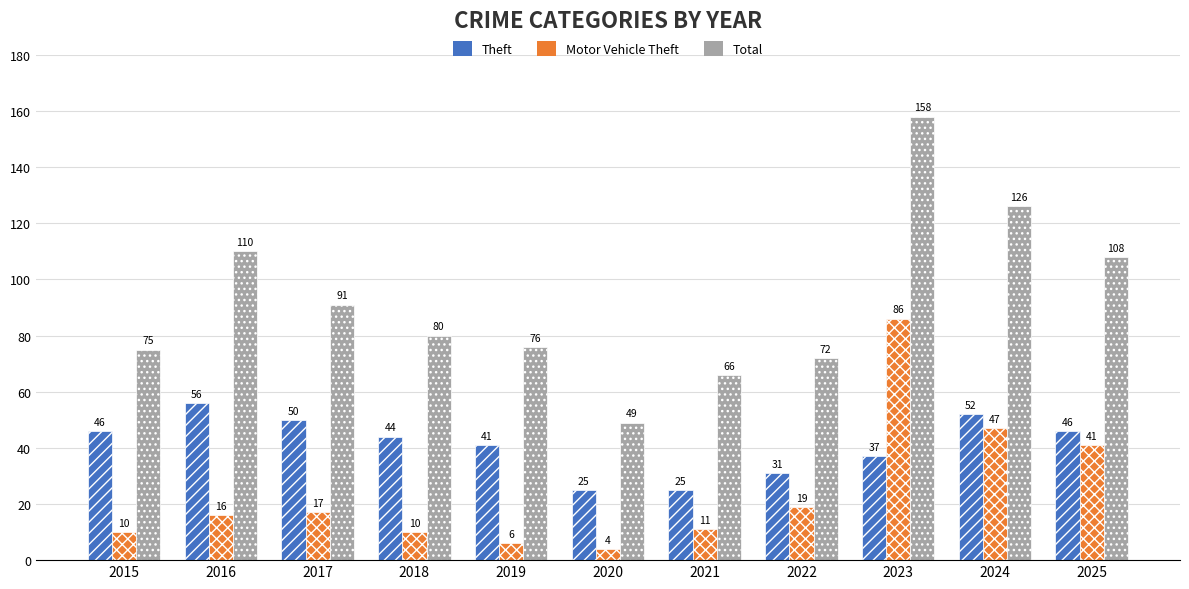

At how many categories does at least one series exceed 60?

10